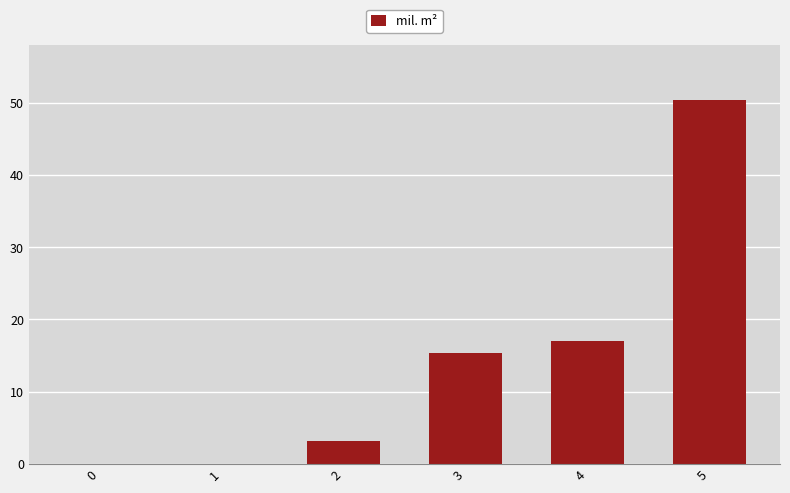

Approximately how many times larger is the value at 5 compared to 3?

3.3